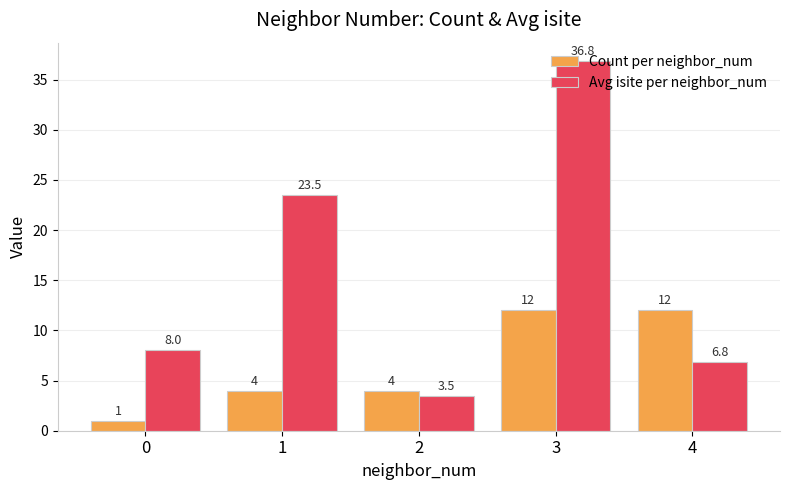

What is the spread (max minus min) of values at 3?

24.8